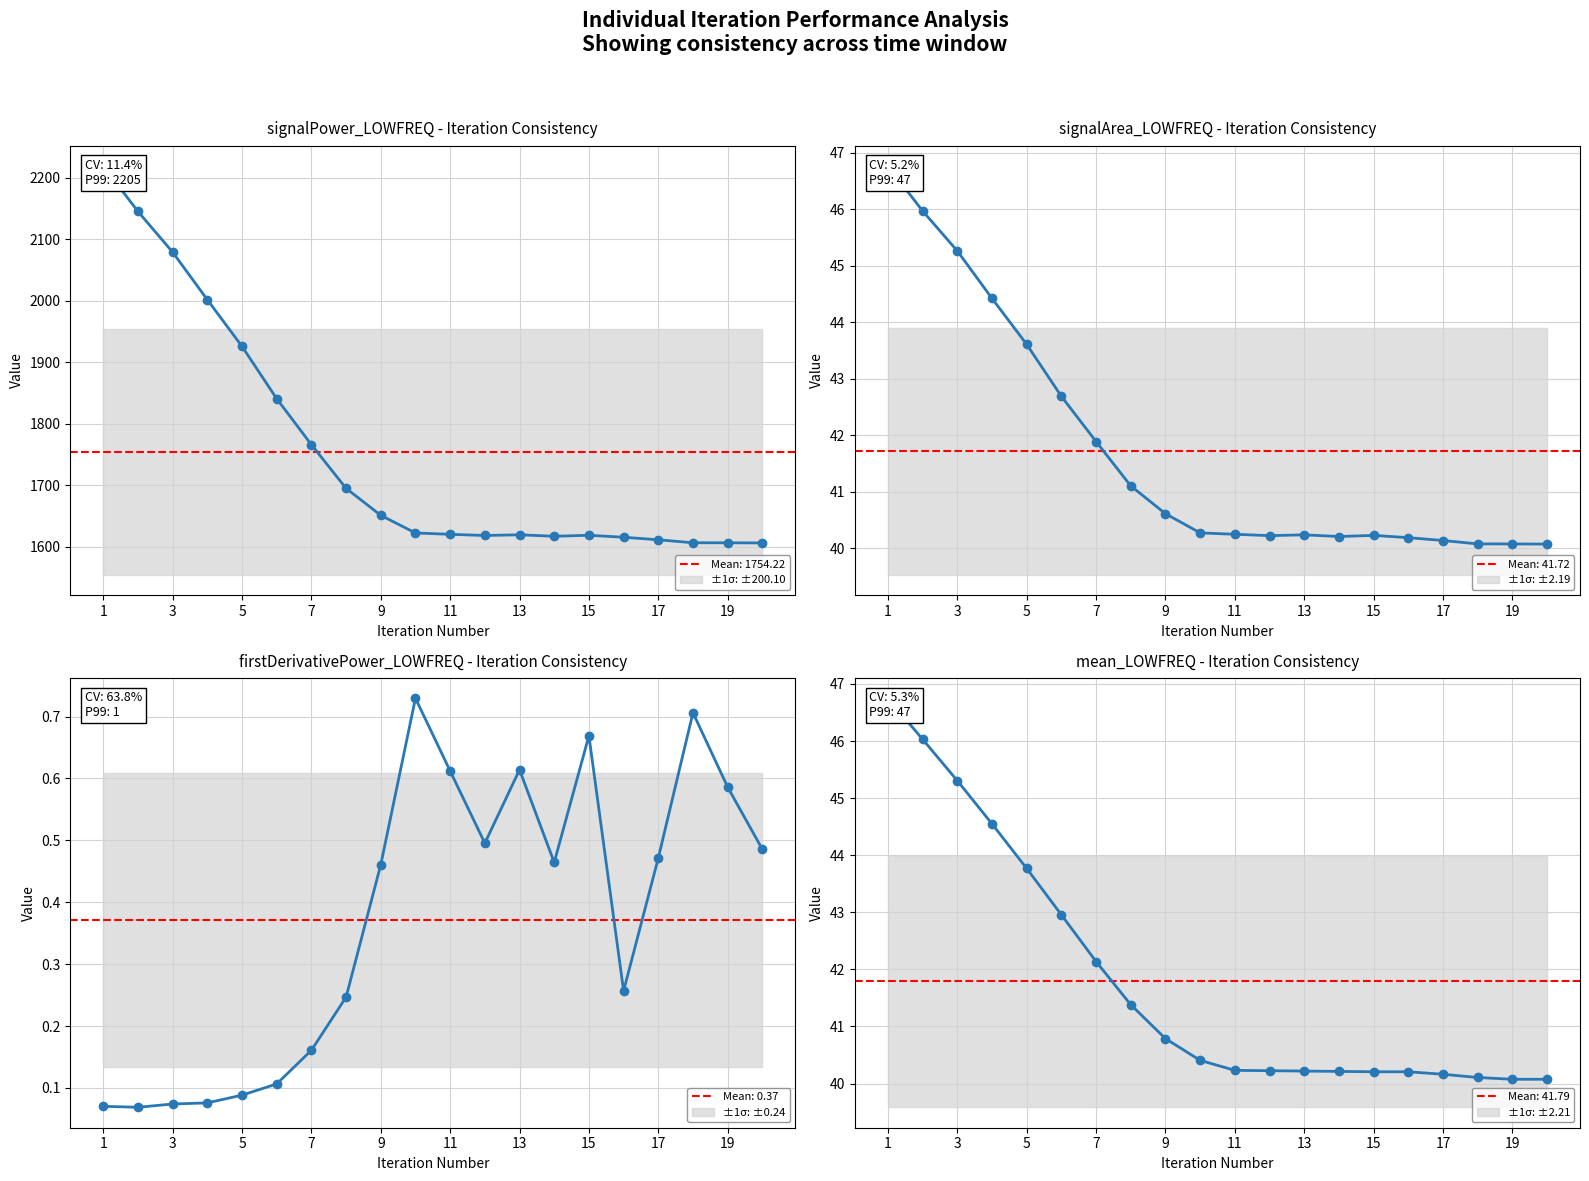

Which series has the largest total across all categories?

signalPower_LOWFREQ